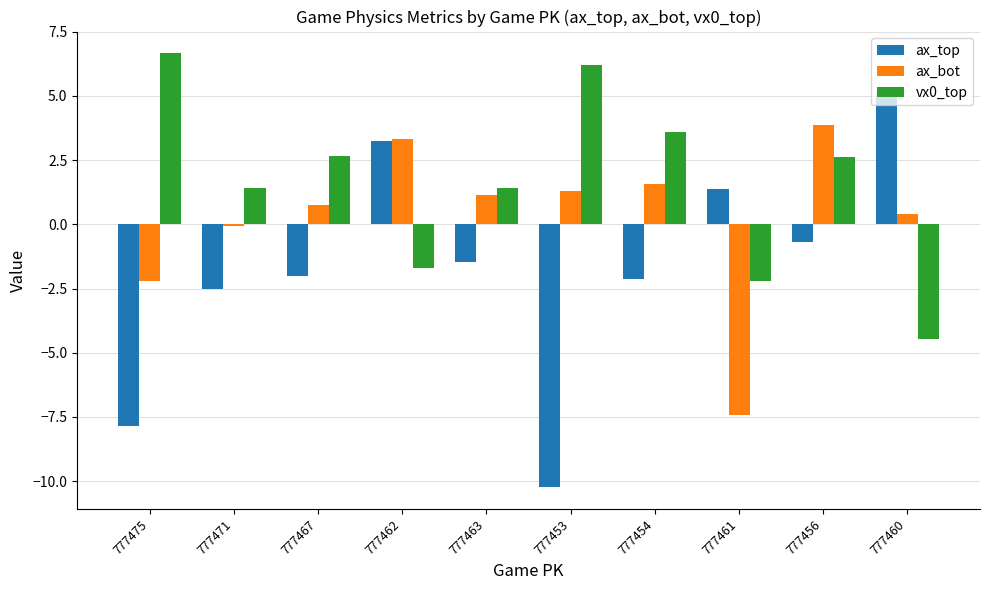

What are all the series names shown in the legend?

ax_top, ax_bot, vx0_top